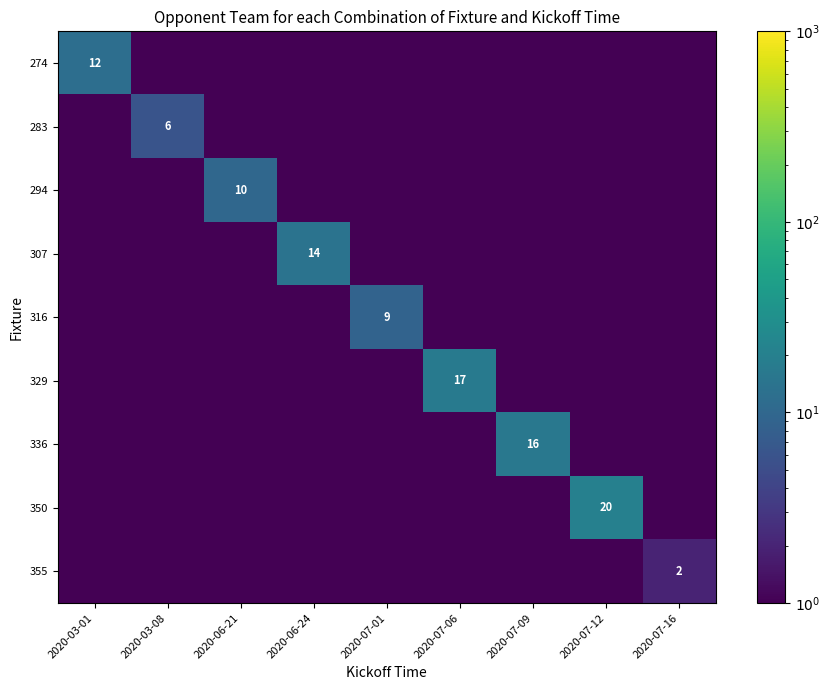

Which series changed the most between 2020-06-24 and 2020-07-01?

307